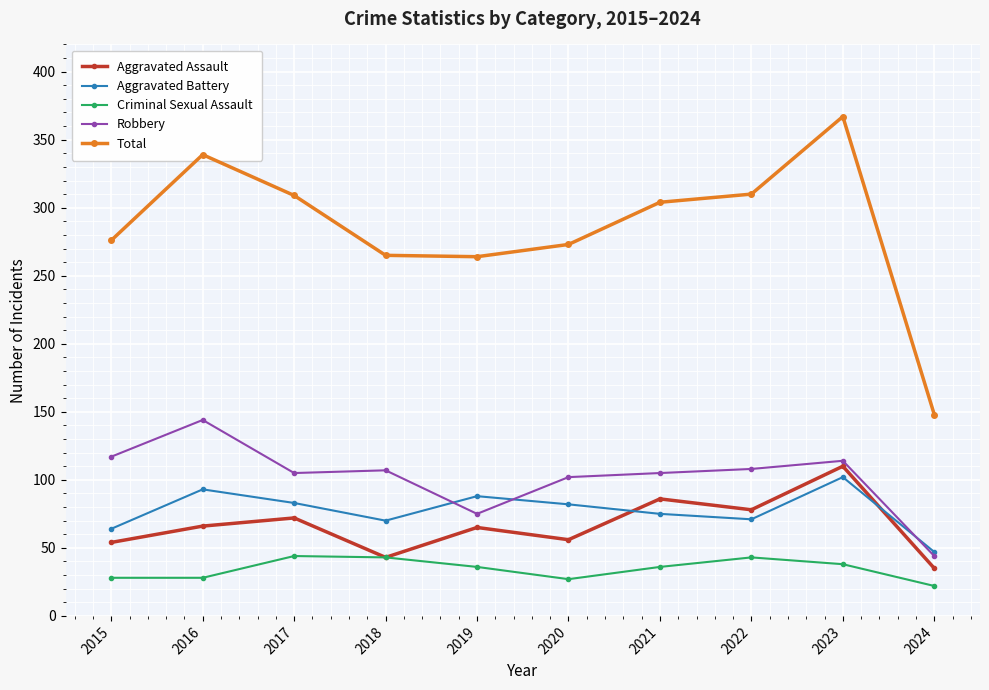

At which label does Robbery reach its peak?

2016